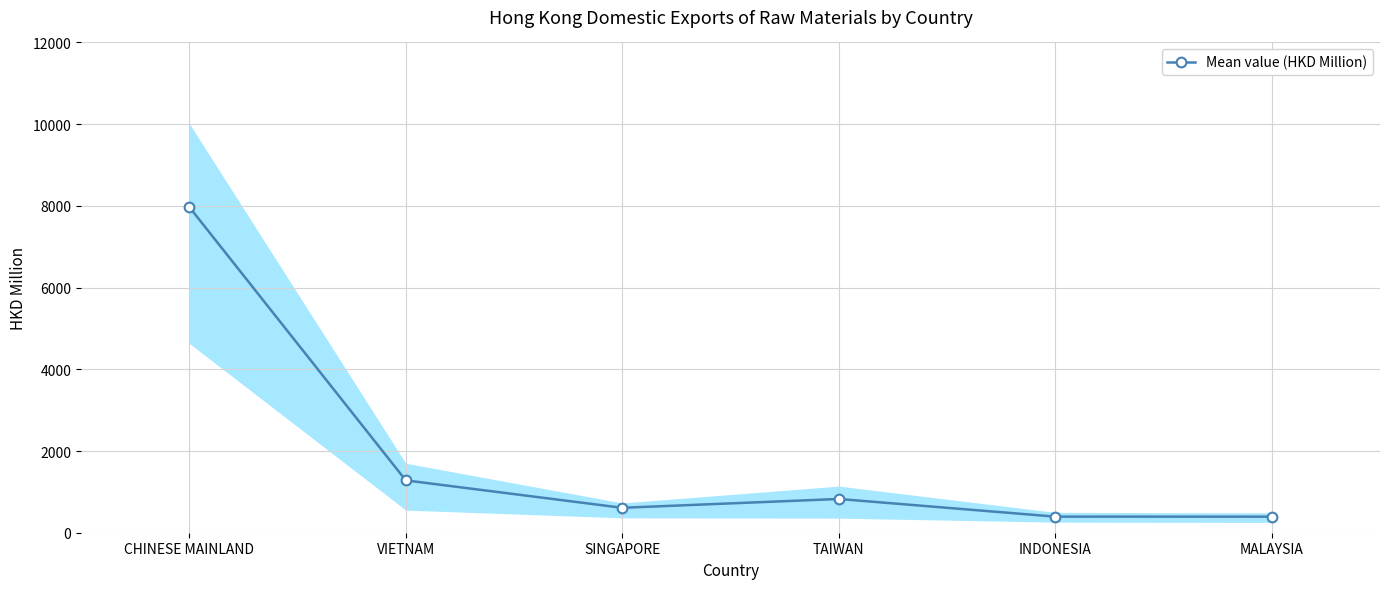

Reading left to right, extract all data points from this chart.

7972.7	1281.4	610.0	826.0	394.0	393.1